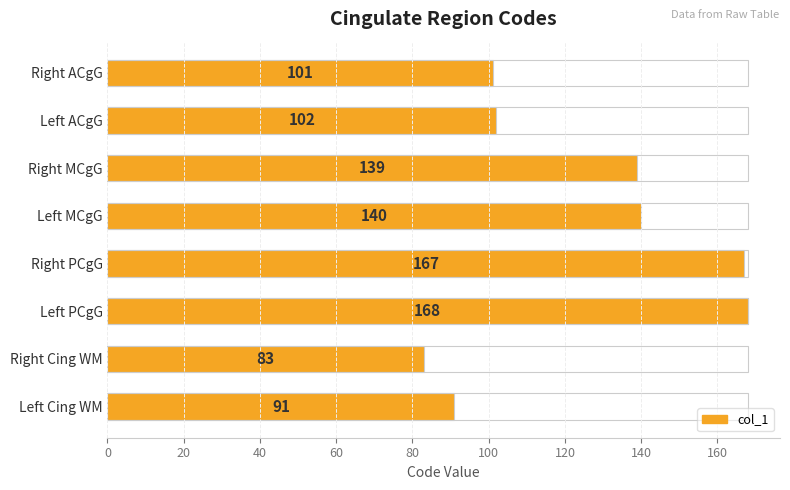

Which has a higher value, Right PCgG or Right ACgG?

Right PCgG